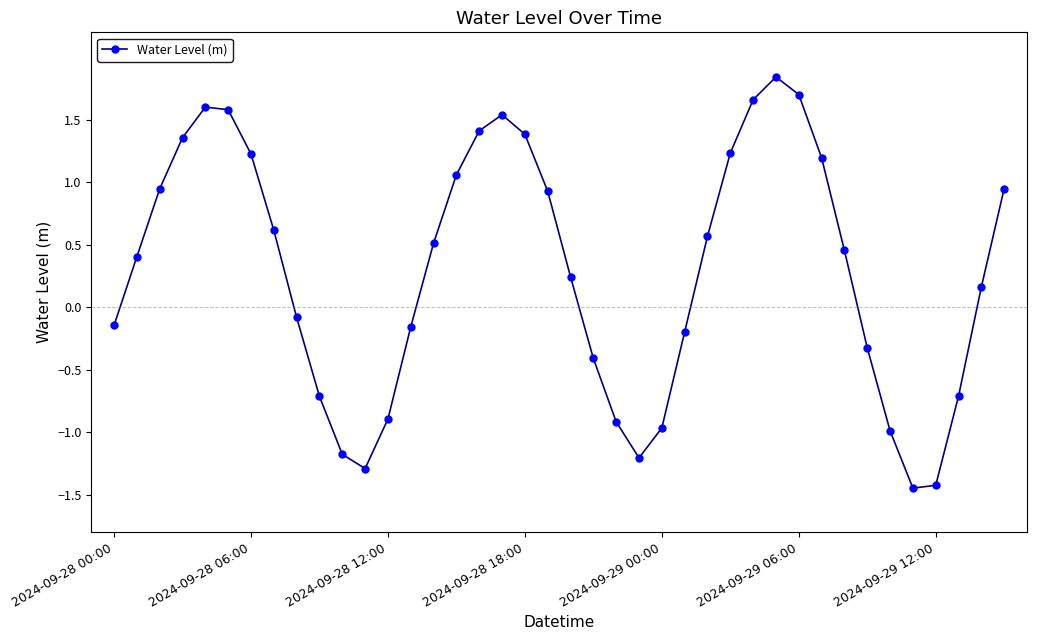

What is the sum of all values?

11.5